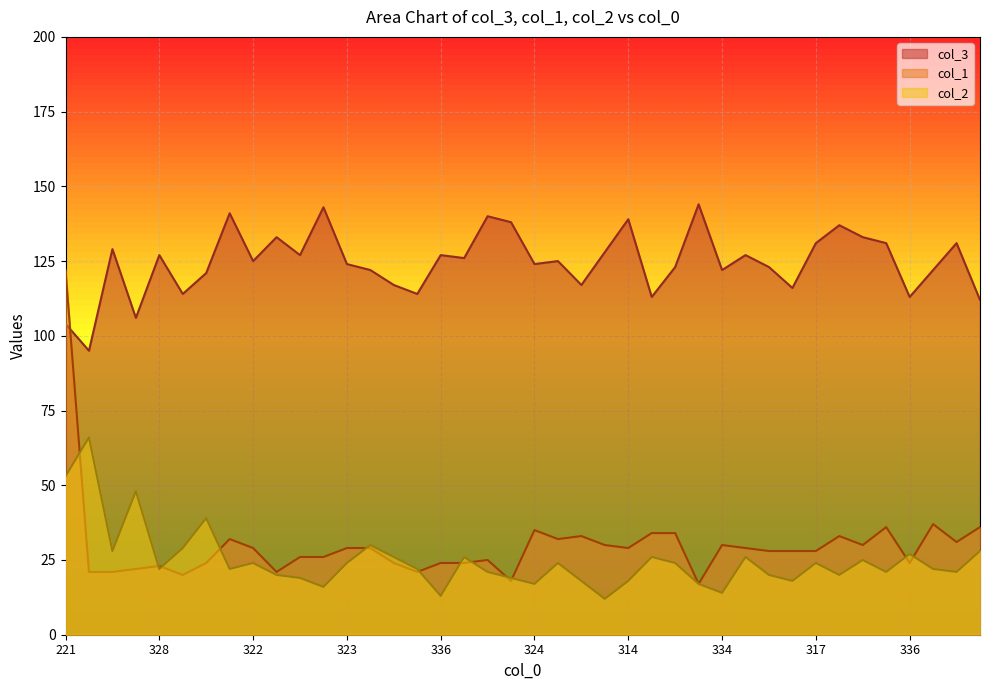

How many values in the col_3 series exceed 125?

19